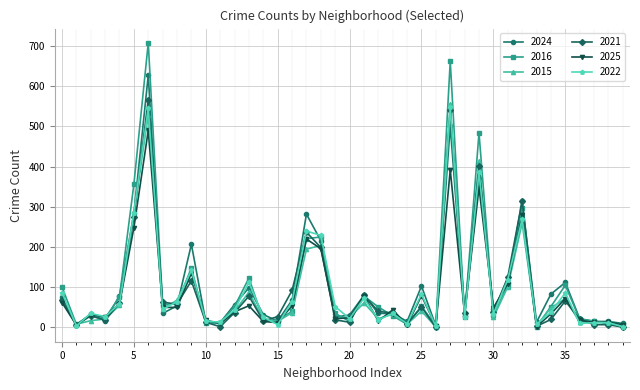

What is the maximum value shown in the chart?

708